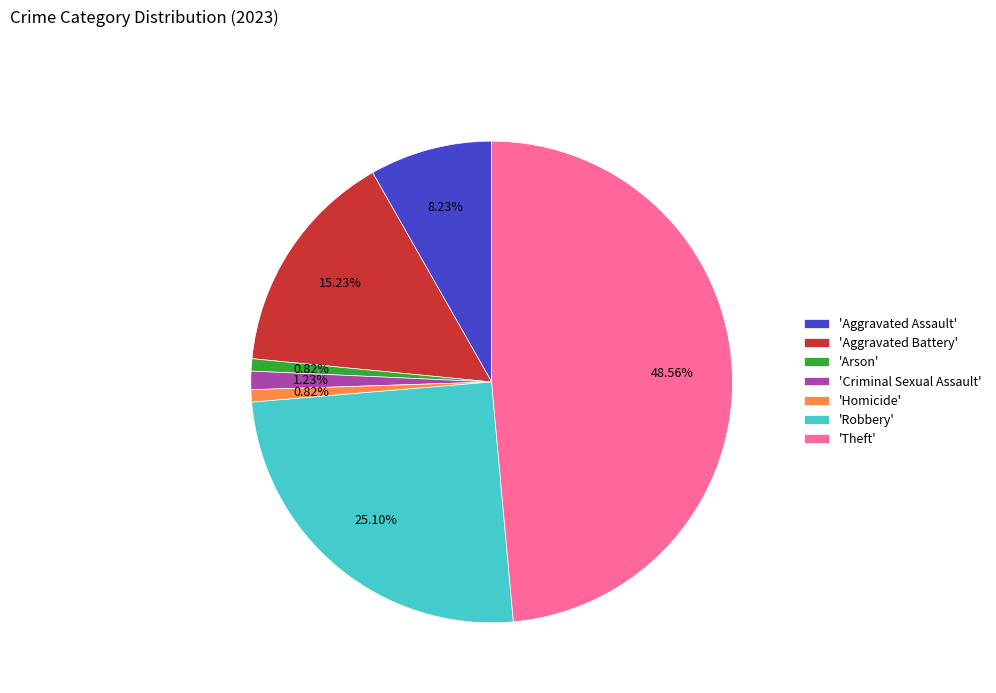

Is 'Aggravated Assault' the majority of the pie?

No